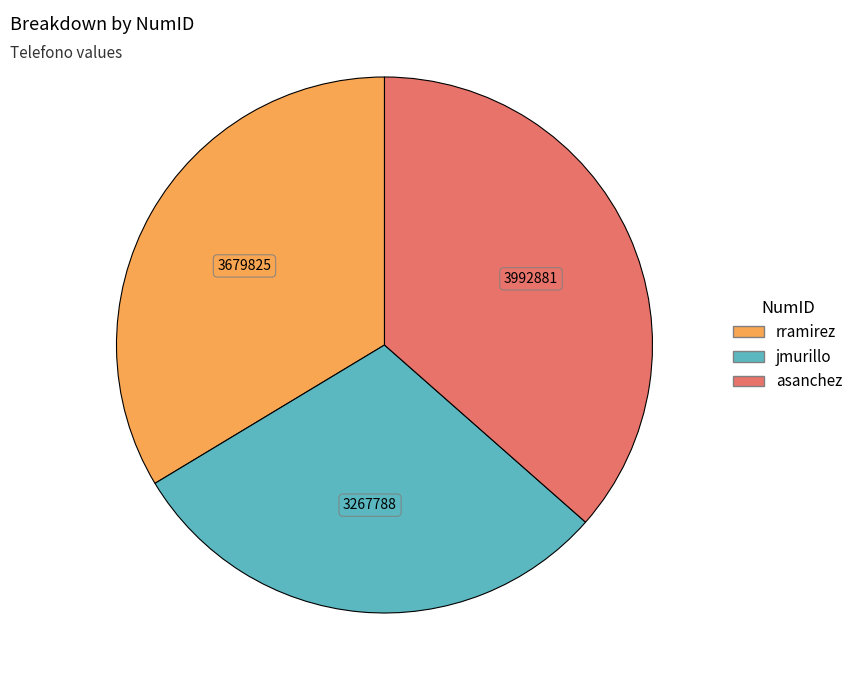

The rramirez slice represents 20% of the pie. True or false?

False